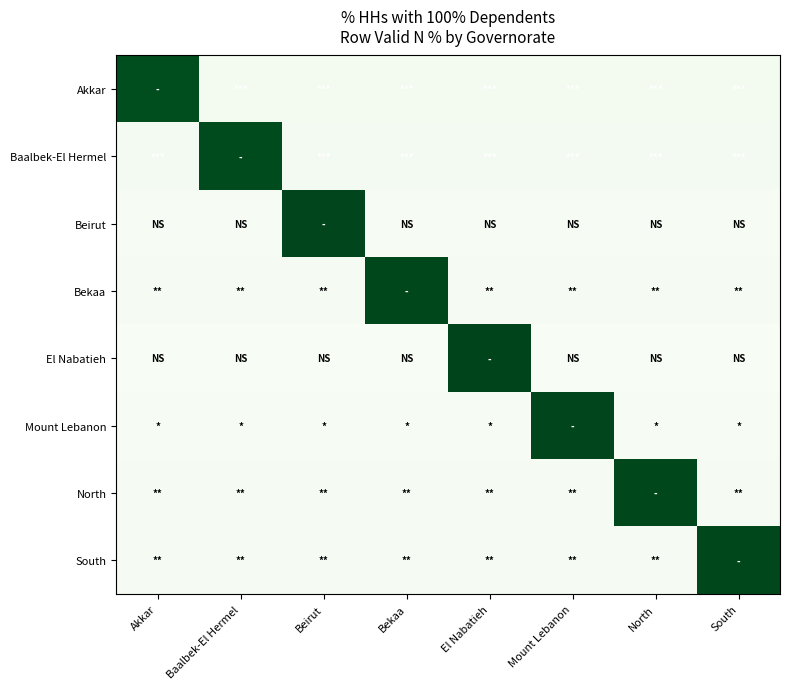

Reading left to right, transcribe all the data shown in this chart.

Akkar: Akkar=1.0	Baalbek-El Hermel=0.0	Beirut=0.0	Bekaa=0.0	El Nabatieh=0.0	Mount Lebanon=0.0	North=0.0	South=0.0
Baalbek-El Hermel: Akkar=0.0	Baalbek-El Hermel=1.0	Beirut=0.0	Bekaa=0.0	El Nabatieh=0.0	Mount Lebanon=0.0	North=0.0	South=0.0
Beirut: Akkar=0.0	Baalbek-El Hermel=0.0	Beirut=1.0	Bekaa=0.0	El Nabatieh=0.0	Mount Lebanon=0.0	North=0.0	South=0.0
Bekaa: Akkar=0.0	Baalbek-El Hermel=0.0	Beirut=0.0	Bekaa=1.0	El Nabatieh=0.0	Mount Lebanon=0.0	North=0.0	South=0.0
El Nabatieh: Akkar=0.0	Baalbek-El Hermel=0.0	Beirut=0.0	Bekaa=0.0	El Nabatieh=1.0	Mount Lebanon=0.0	North=0.0	South=0.0
Mount Lebanon: Akkar=0.0	Baalbek-El Hermel=0.0	Beirut=0.0	Bekaa=0.0	El Nabatieh=0.0	Mount Lebanon=1.0	North=0.0	South=0.0
North: Akkar=0.0	Baalbek-El Hermel=0.0	Beirut=0.0	Bekaa=0.0	El Nabatieh=0.0	Mount Lebanon=0.0	North=1.0	South=0.0
South: Akkar=0.0	Baalbek-El Hermel=0.0	Beirut=0.0	Bekaa=0.0	El Nabatieh=0.0	Mount Lebanon=0.0	North=0.0	South=1.0